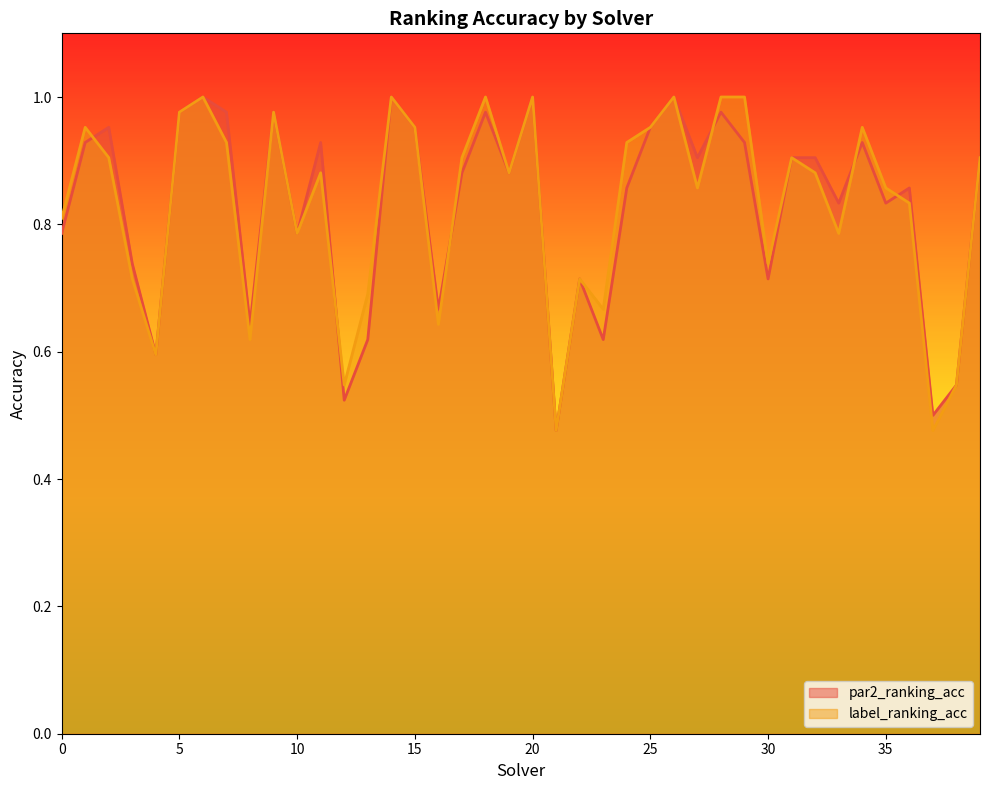

How many lines are shown in the chart?

2